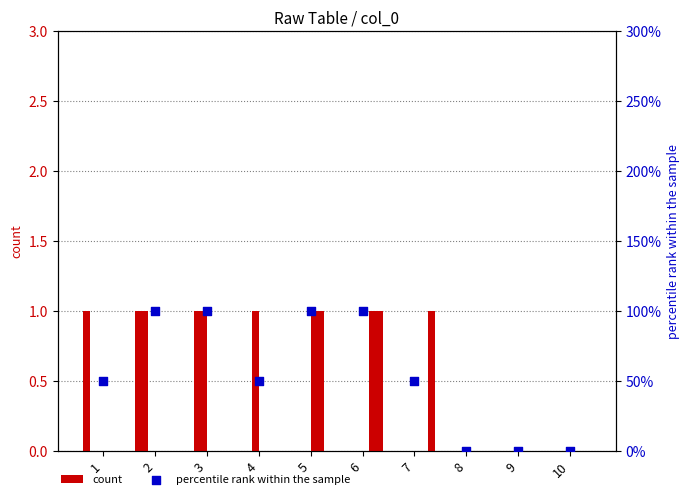

What is the change in value from 5 to 10?

-100